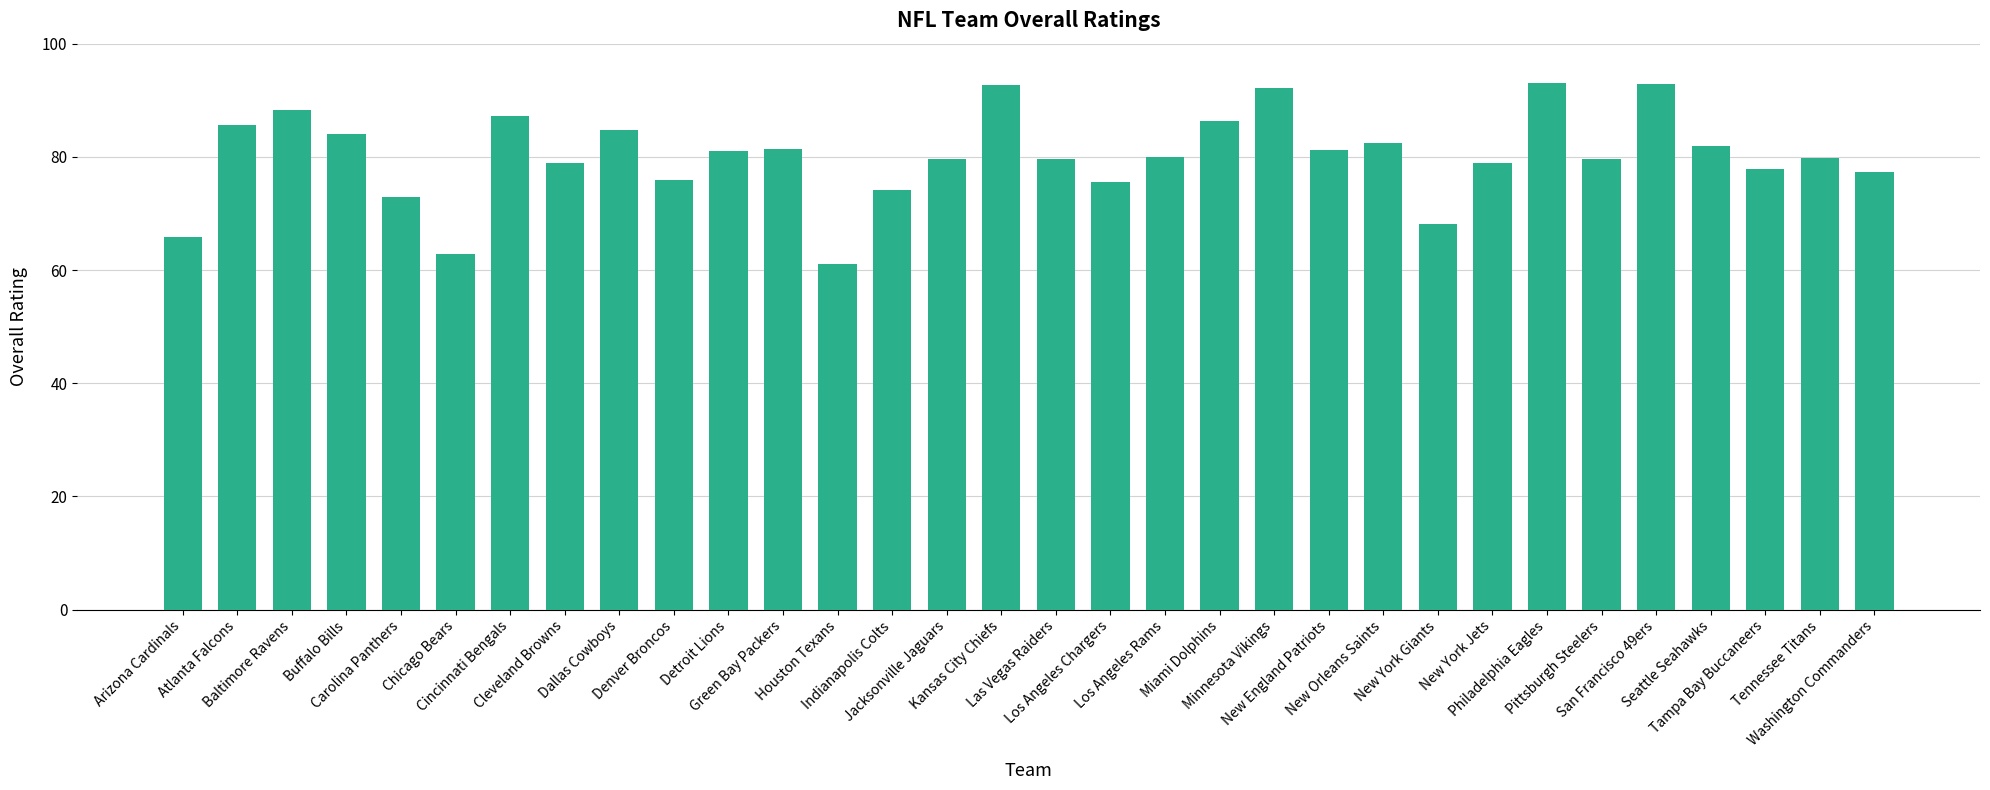

What is the sum of all values?

2563.0